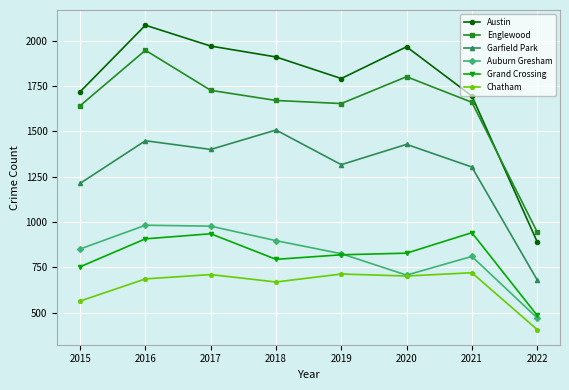

How many interior local peaks does the Garfield Park series have?

3